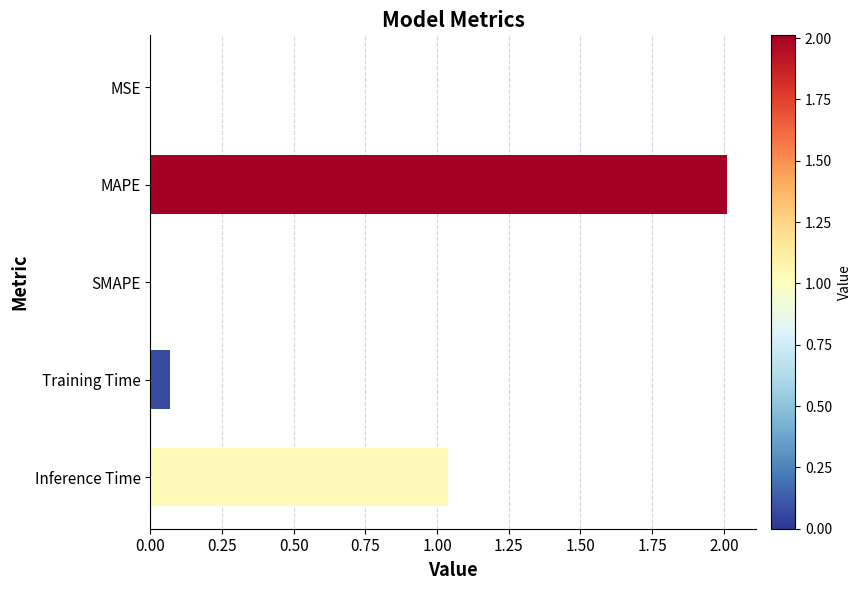

True or false: the data shows -1.3 at SMAPE.

False